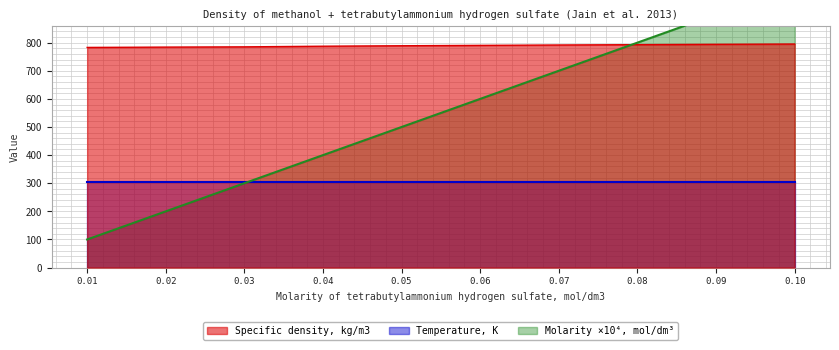

What position from the left is 0.07?

7